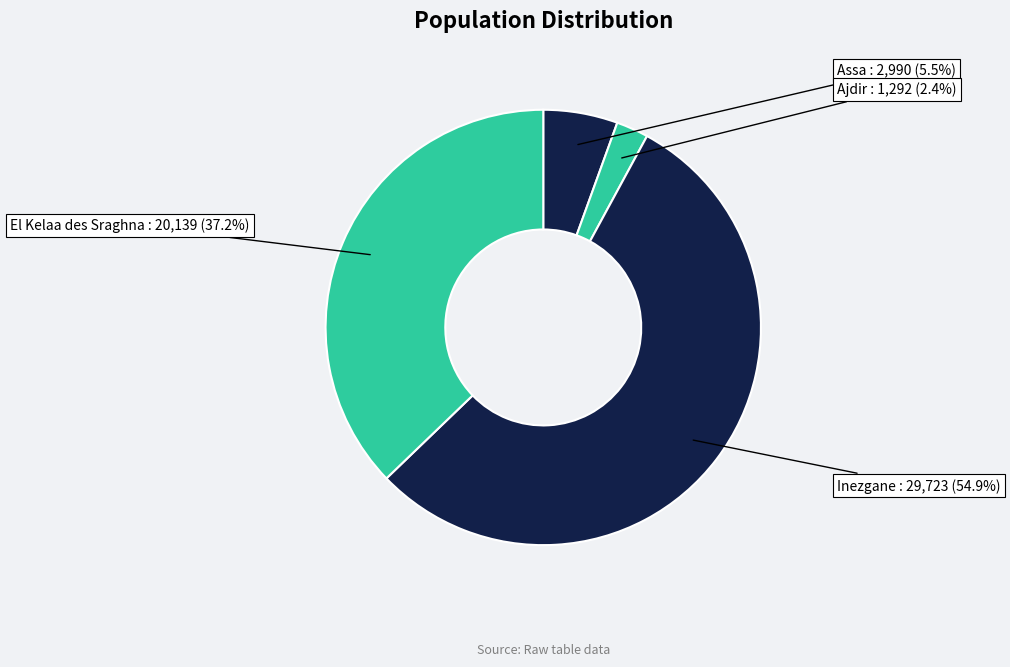

Rank the categories by value from lowest to highest.

Ajdir, Assa, El Kelaa des Sraghna, Inezgane